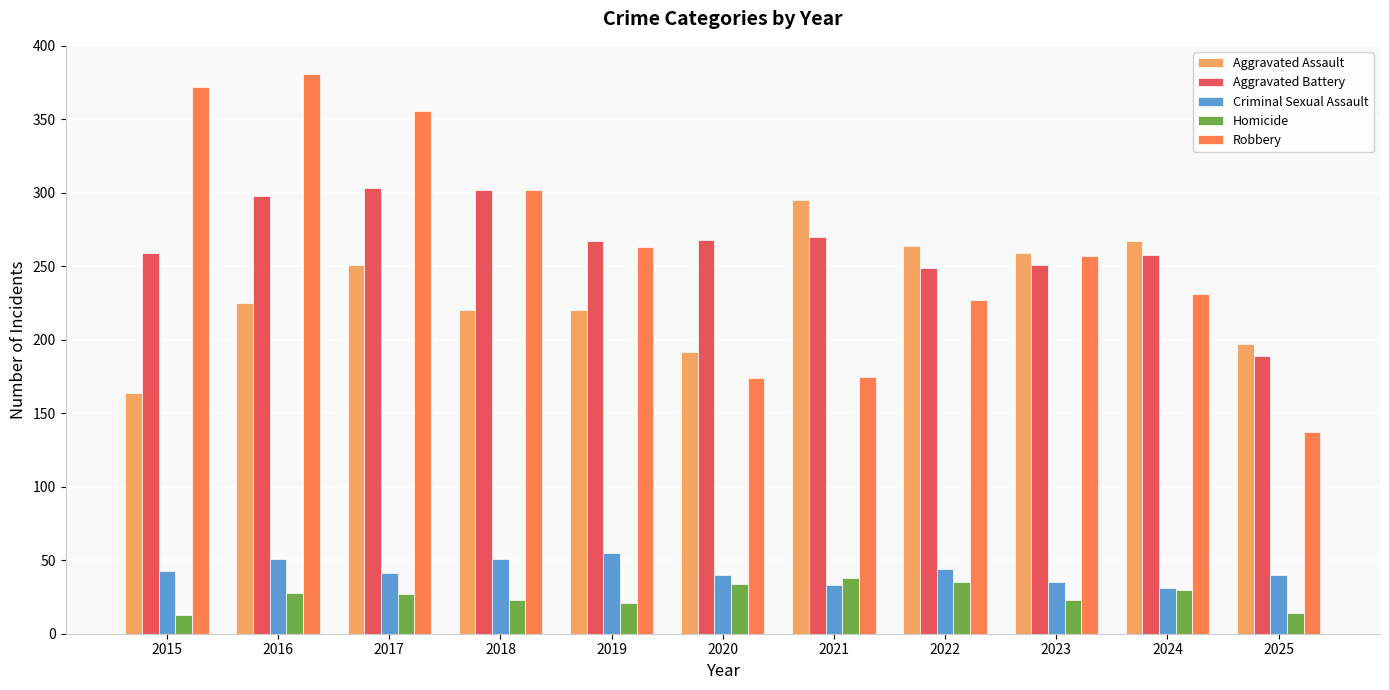

Is it true that Aggravated Assault equals 138 at 2023?

False